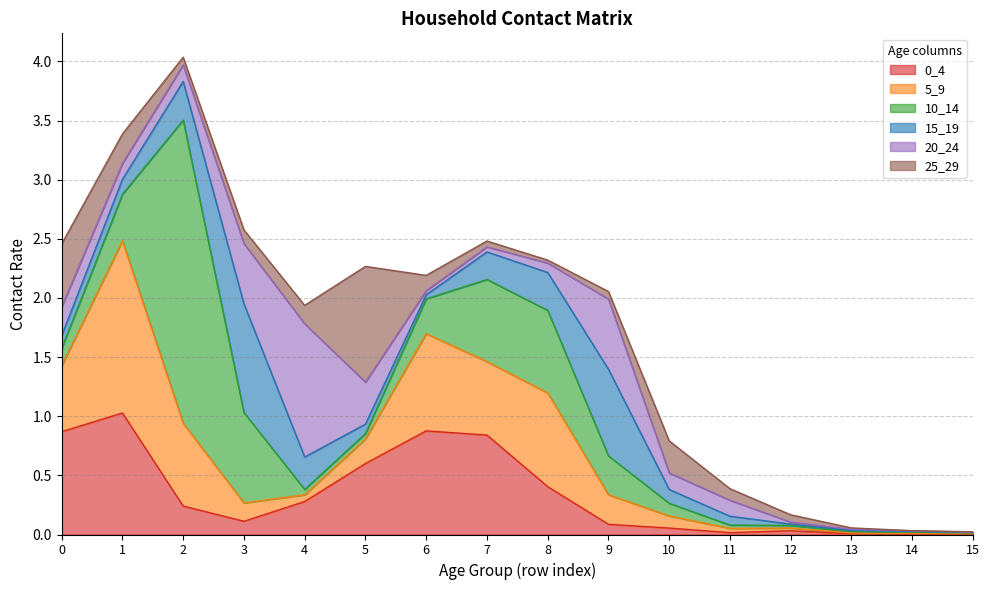

In 20_24, how many points are lower than both neighbors (excluding endpoints)?

2